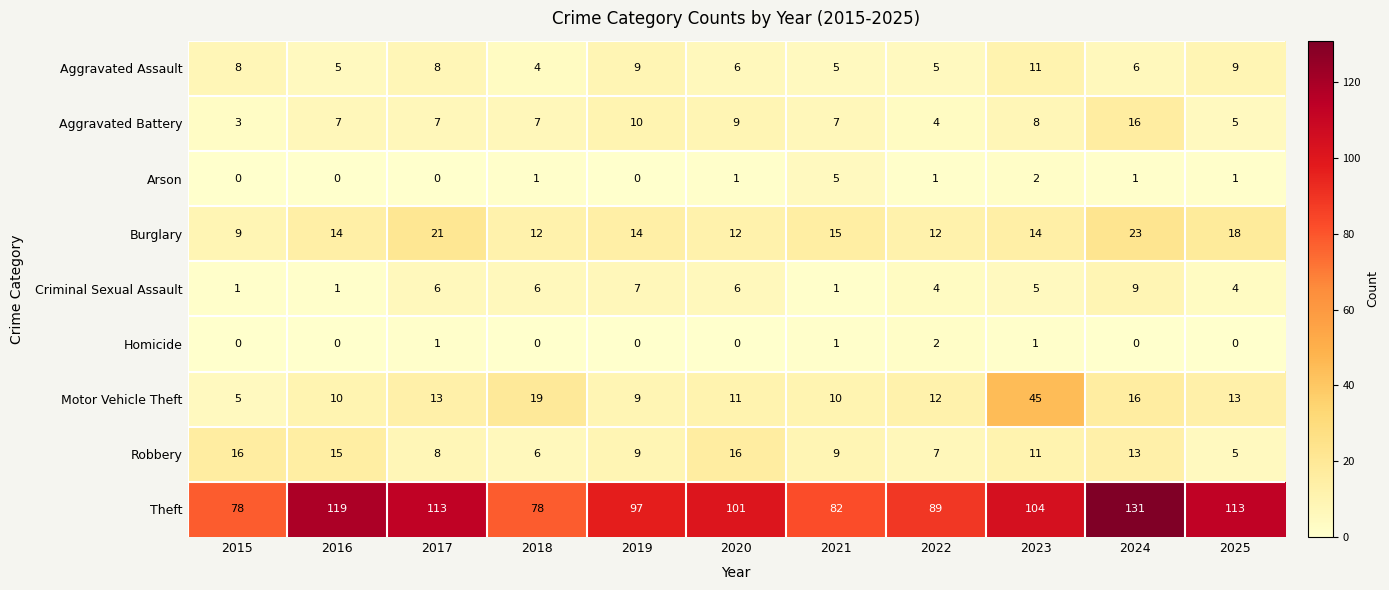

At how many categories does at least one series exceed 62?

11